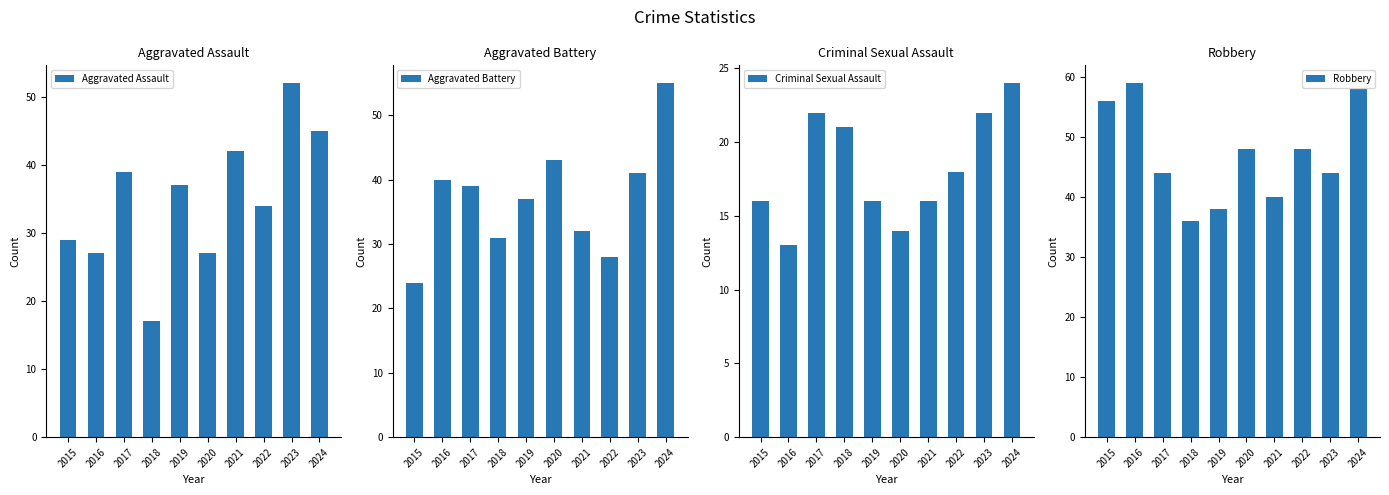

What is the total value across all series at 2020?

132